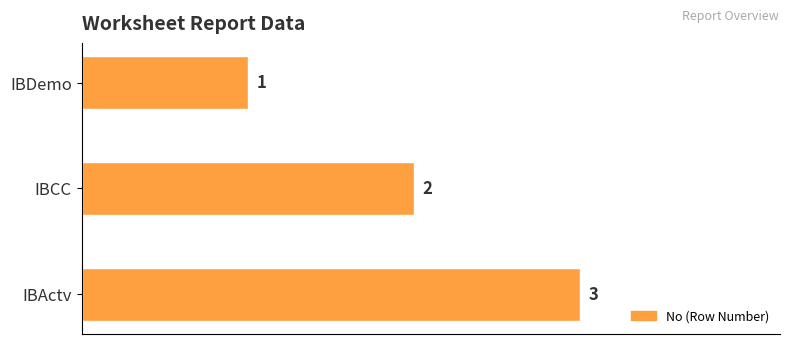

What position from the top is IBDemo?

1